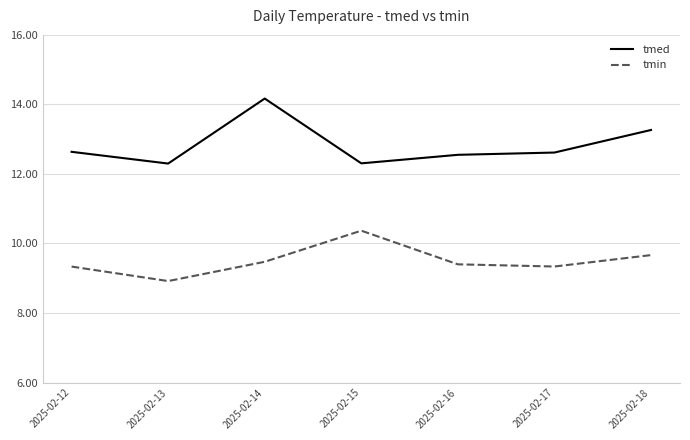

Which series has the largest total across all categories?

tmed